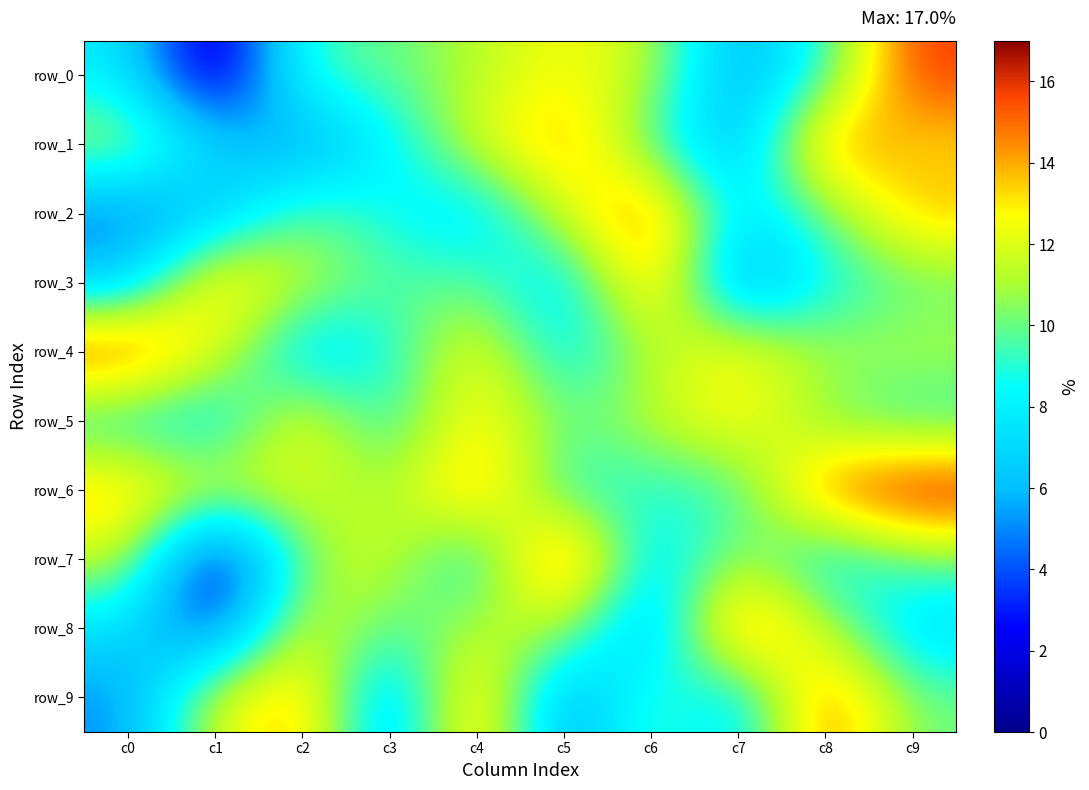

What is the average value of the row_5 series?

10.4